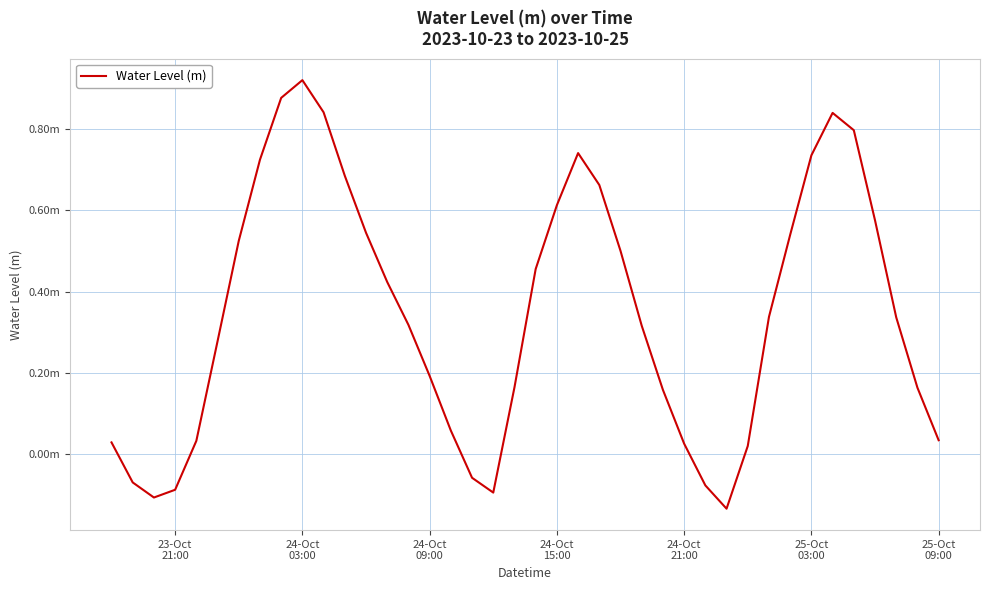

Does the chart have visible grid lines?

Yes